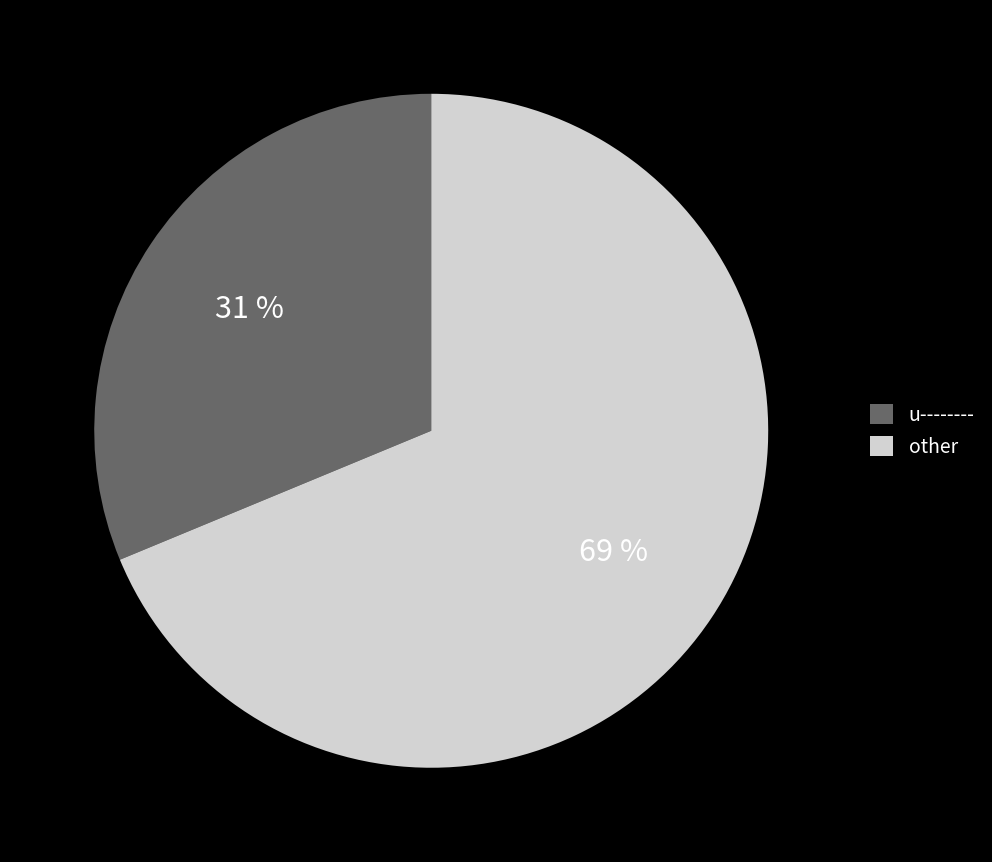

The u-------- slice represents 31% of the pie. True or false?

True